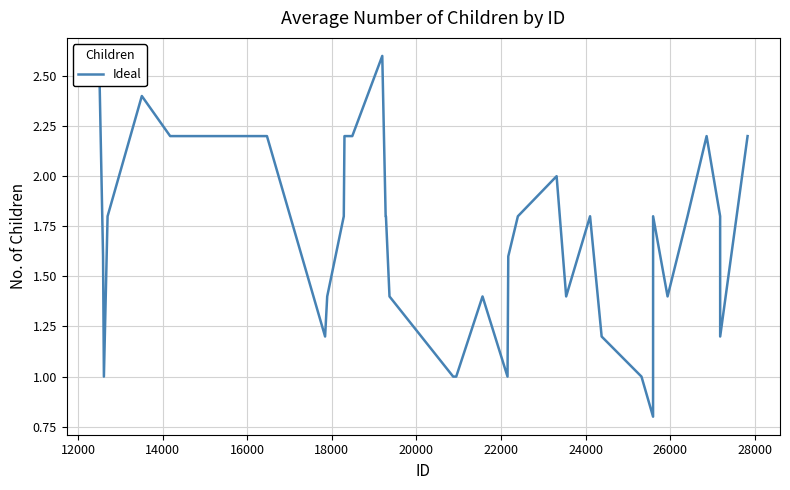

How many series are shown in this chart?

1